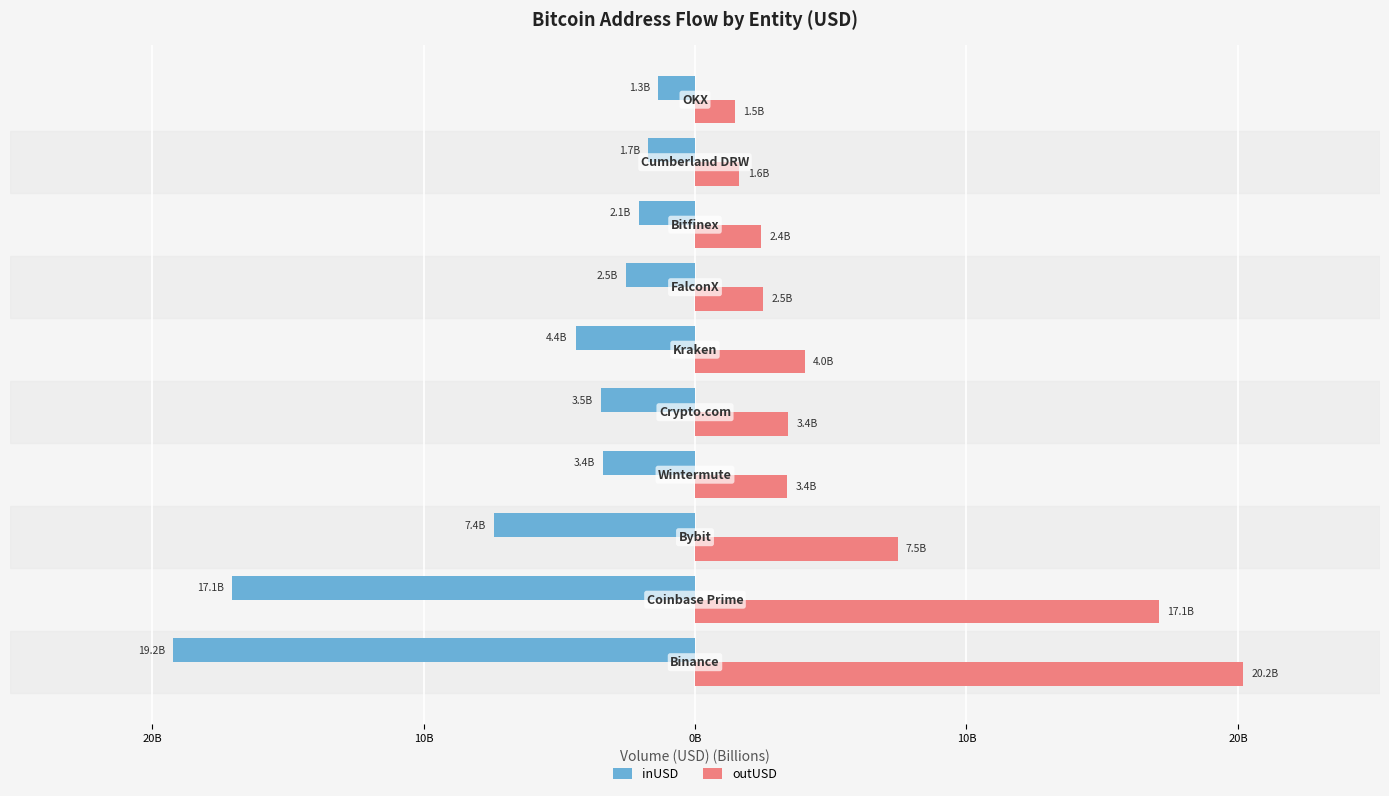

Which series has the largest total across all categories?

outUSD